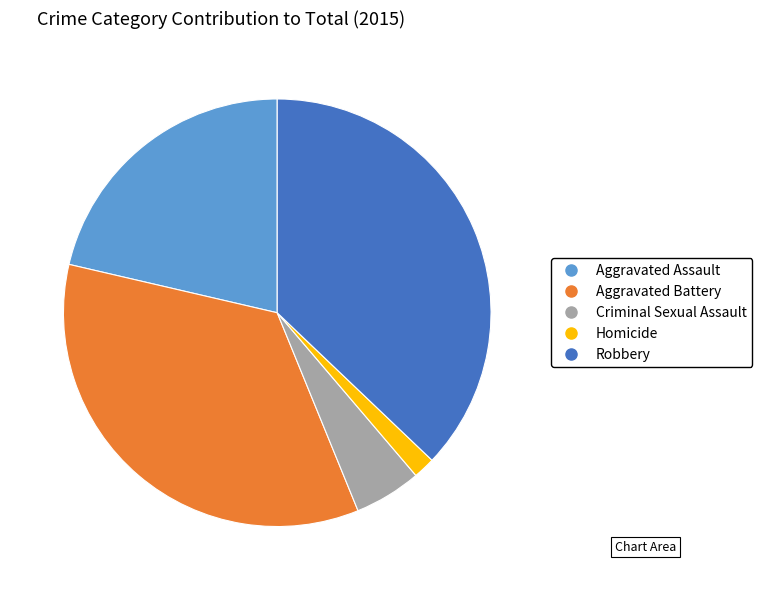

How many segments does this pie chart have?

5